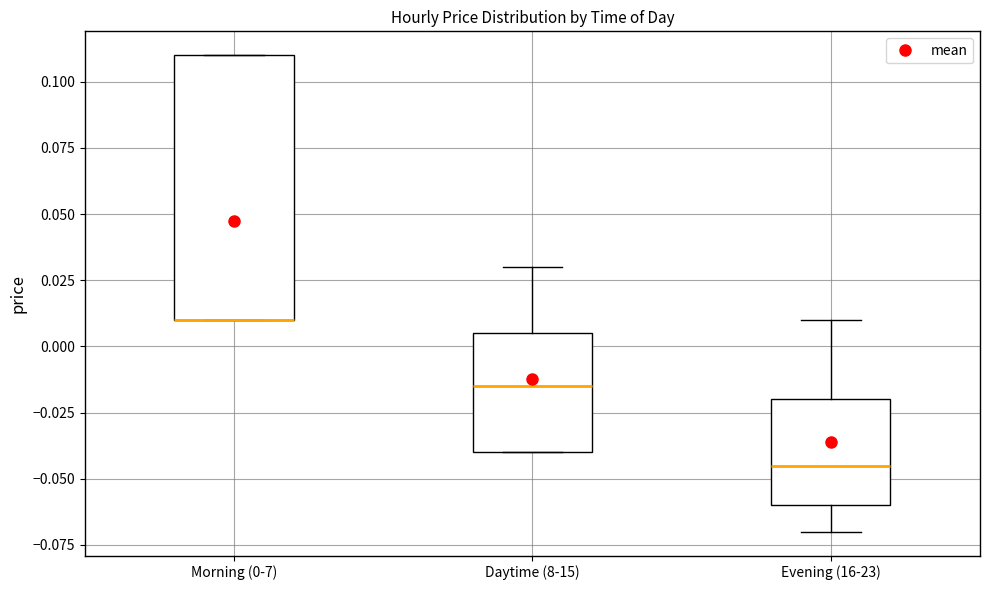

Reading left to right, transcribe this box plot: for each box, give where its median line is, the range the box spans, and where its two whiskers end, as read against the y-axis. The values are not printed on the chart, so give them approximately, as read against the axis.

Morning (0-7): median 0.010 (drawn on the box's lower edge), box 0.010 to 0.110, whiskers 0.010 to 0.110
Daytime (8-15): median -0.015, box -0.040 to 0.005, whiskers -0.040 to 0.030
Evening (16-23): median -0.045, box -0.060 to -0.020, whiskers -0.070 to 0.010